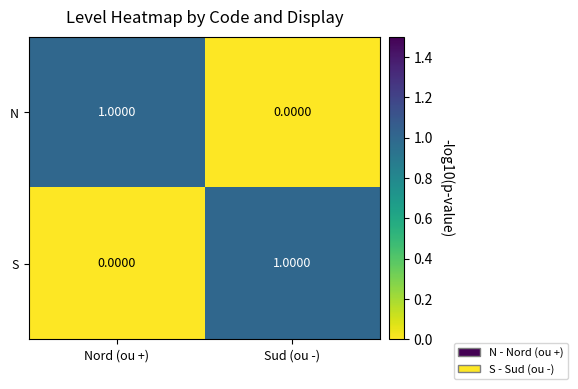

At which label does S reach its minimum?

Nord (ou +)